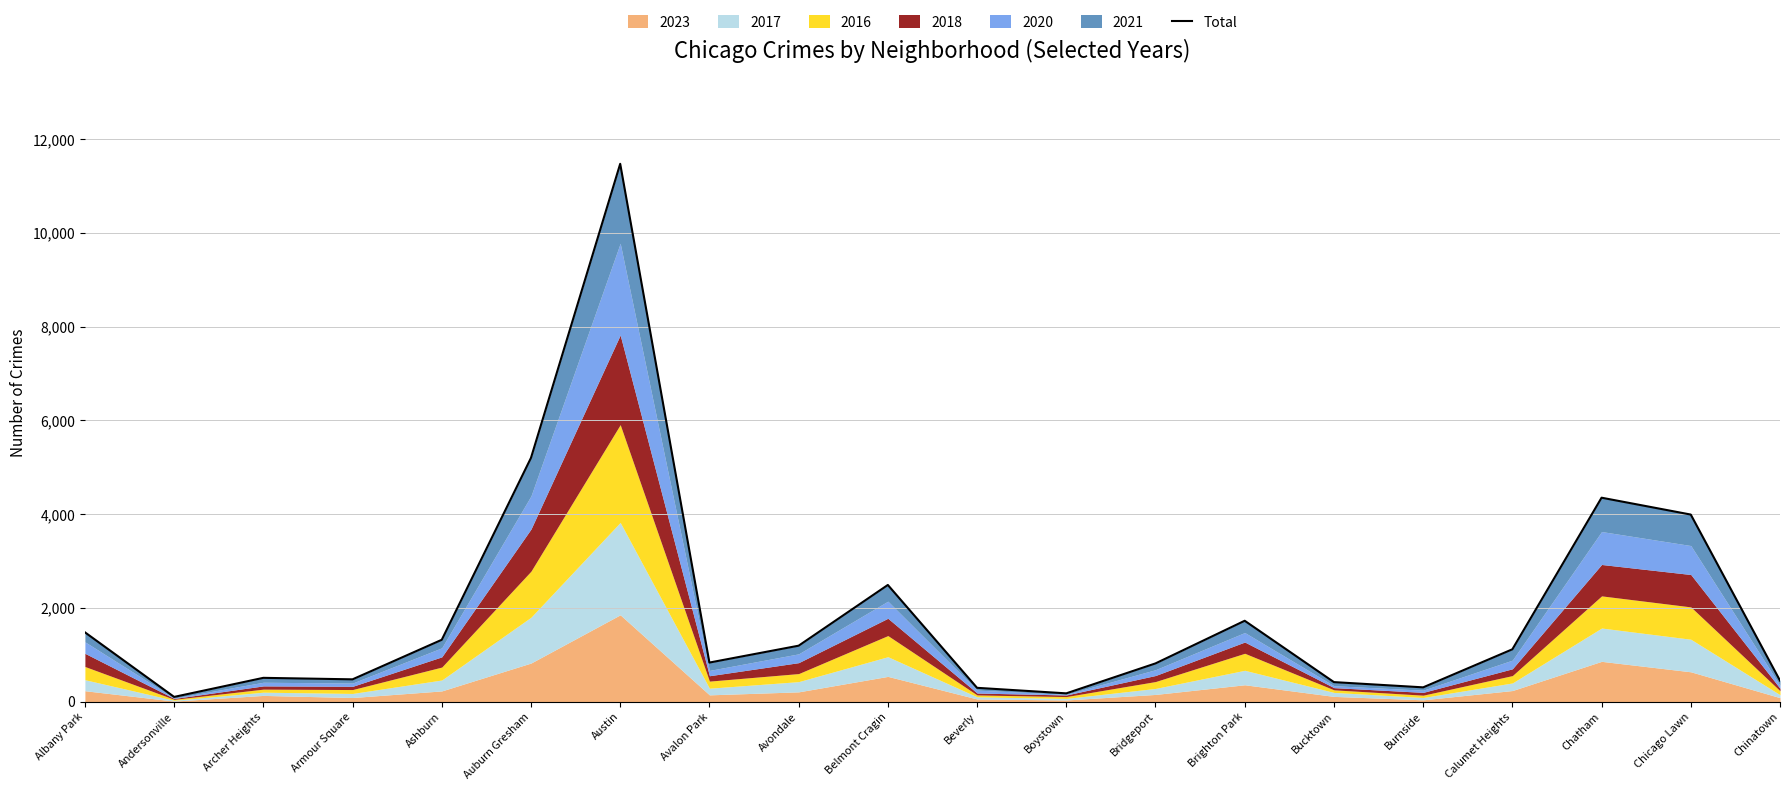

True or false: the data has more than 2 interior local peaks.

True